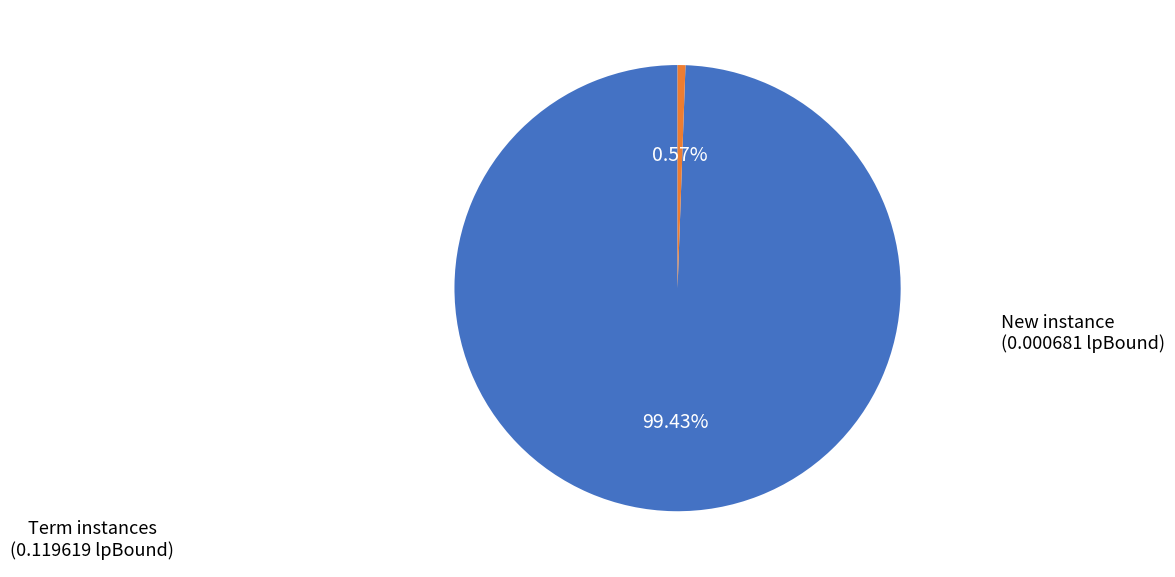

Is there any slice that represents more than half of the pie?

Yes